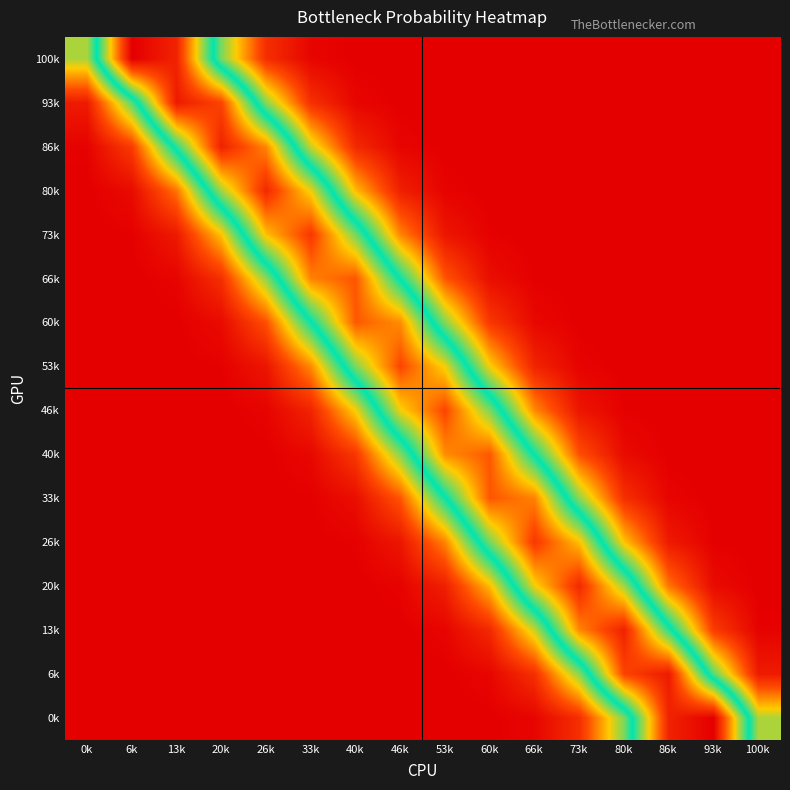

Reading left to right, transcribe all the data shown in this chart.

100k: 0k=0.1	6k=0.4	13k=0.3	20k=0.1	26k=0.0	33k=0.0	40k=0.0	46k=0.0	53k=0.0	60k=0.0	66k=0.0	73k=0.0	80k=0.0	86k=0.0	93k=0.0	100k=0.0
93k: 0k=0.0	6k=0.2	13k=0.3	20k=0.3	26k=0.1	33k=0.0	40k=0.0	46k=0.0	53k=0.0	60k=0.0	66k=0.0	73k=0.0	80k=0.0	86k=0.0	93k=0.0	100k=0.0
86k: 0k=0.0	6k=0.0	13k=0.2	20k=0.3	26k=0.3	33k=0.1	40k=0.0	46k=0.0	53k=0.0	60k=0.0	66k=0.0	73k=0.0	80k=0.0	86k=0.0	93k=0.0	100k=0.0
80k: 0k=0.0	6k=0.0	13k=0.1	20k=0.2	26k=0.3	33k=0.2	40k=0.1	46k=0.0	53k=0.0	60k=0.0	66k=0.0	73k=0.0	80k=0.0	86k=0.0	93k=0.0	100k=0.0
73k: 0k=0.0	6k=0.0	13k=0.0	20k=0.1	26k=0.3	33k=0.3	40k=0.2	46k=0.1	53k=0.0	60k=0.0	66k=0.0	73k=0.0	80k=0.0	86k=0.0	93k=0.0	100k=0.0
66k: 0k=0.0	6k=0.0	13k=0.0	20k=0.0	26k=0.1	33k=0.3	40k=0.3	46k=0.2	53k=0.1	60k=0.0	66k=0.0	73k=0.0	80k=0.0	86k=0.0	93k=0.0	100k=0.0
60k: 0k=0.0	6k=0.0	13k=0.0	20k=0.0	26k=0.1	33k=0.2	40k=0.3	46k=0.3	53k=0.1	60k=0.0	66k=0.0	73k=0.0	80k=0.0	86k=0.0	93k=0.0	100k=0.0
53k: 0k=0.0	6k=0.0	13k=0.0	20k=0.0	26k=0.0	33k=0.1	40k=0.2	46k=0.3	53k=0.2	60k=0.1	66k=0.0	73k=0.0	80k=0.0	86k=0.0	93k=0.0	100k=0.0
46k: 0k=0.0	6k=0.0	13k=0.0	20k=0.0	26k=0.0	33k=0.0	40k=0.1	46k=0.2	53k=0.3	60k=0.2	66k=0.1	73k=0.0	80k=0.0	86k=0.0	93k=0.0	100k=0.0
40k: 0k=0.0	6k=0.0	13k=0.0	20k=0.0	26k=0.0	33k=0.0	40k=0.0	46k=0.1	53k=0.3	60k=0.3	66k=0.2	73k=0.1	80k=0.0	86k=0.0	93k=0.0	100k=0.0
33k: 0k=0.0	6k=0.0	13k=0.0	20k=0.0	26k=0.0	33k=0.0	40k=0.0	46k=0.1	53k=0.2	60k=0.3	66k=0.3	73k=0.1	80k=0.0	86k=0.0	93k=0.0	100k=0.0
26k: 0k=0.0	6k=0.0	13k=0.0	20k=0.0	26k=0.0	33k=0.0	40k=0.0	46k=0.0	53k=0.1	60k=0.2	66k=0.3	73k=0.3	80k=0.1	86k=0.0	93k=0.0	100k=0.0
20k: 0k=0.0	6k=0.0	13k=0.0	20k=0.0	26k=0.0	33k=0.0	40k=0.0	46k=0.0	53k=0.0	60k=0.1	66k=0.2	73k=0.3	80k=0.2	86k=0.1	93k=0.0	100k=0.0
13k: 0k=0.0	6k=0.0	13k=0.0	20k=0.0	26k=0.0	33k=0.0	40k=0.0	46k=0.0	53k=0.0	60k=0.0	66k=0.1	73k=0.3	80k=0.3	86k=0.2	93k=0.0	100k=0.0
6k: 0k=0.0	6k=0.0	13k=0.0	20k=0.0	26k=0.0	33k=0.0	40k=0.0	46k=0.0	53k=0.0	60k=0.0	66k=0.0	73k=0.1	80k=0.3	86k=0.3	93k=0.2	100k=0.0
0k: 0k=0.0	6k=0.0	13k=0.0	20k=0.0	26k=0.0	33k=0.0	40k=0.0	46k=0.0	53k=0.0	60k=0.0	66k=0.0	73k=0.0	80k=0.1	86k=0.3	93k=0.4	100k=0.1